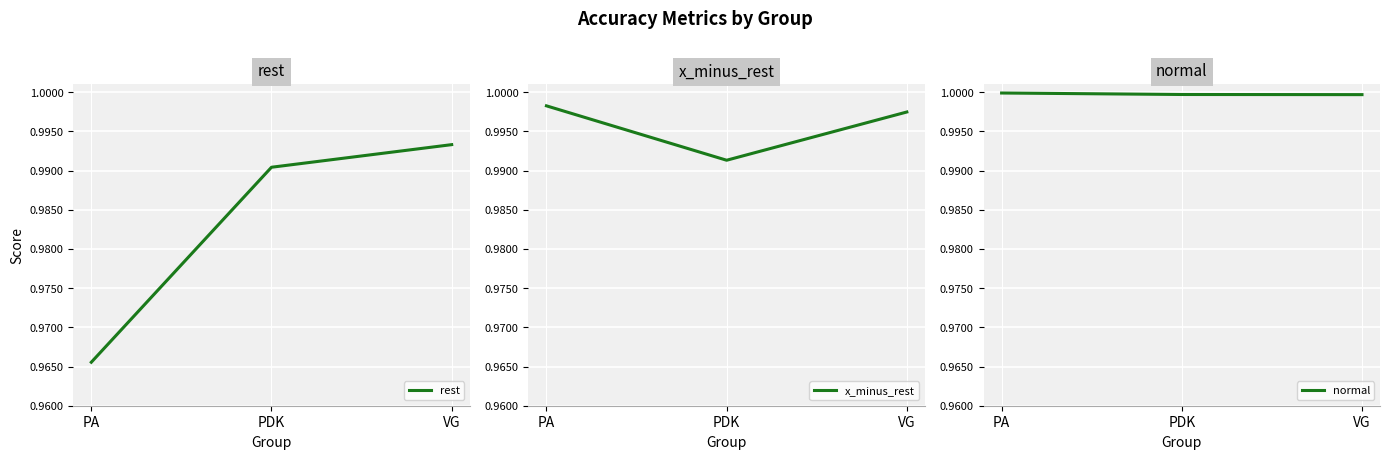

Which category has the highest value across all series?

PA